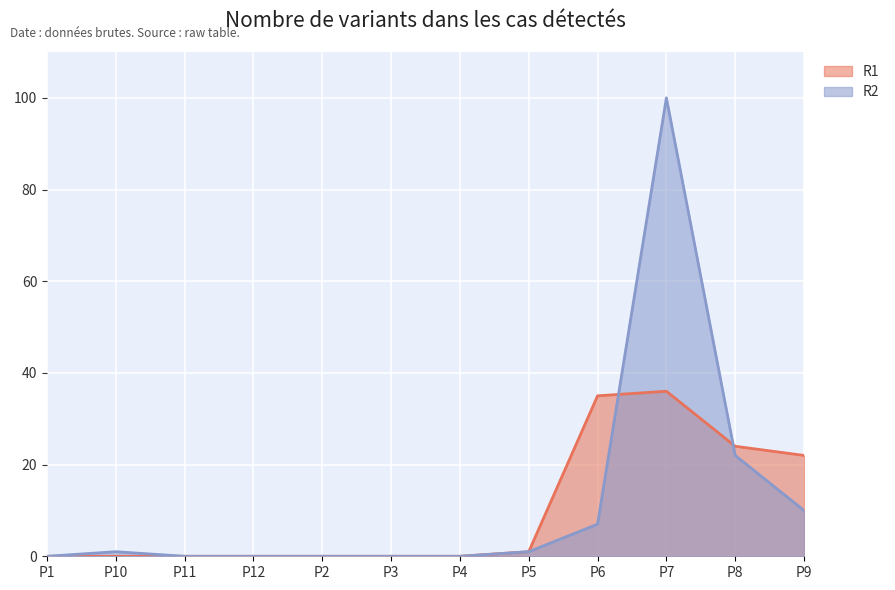

Which series changed the most between P10 and P11?

R2